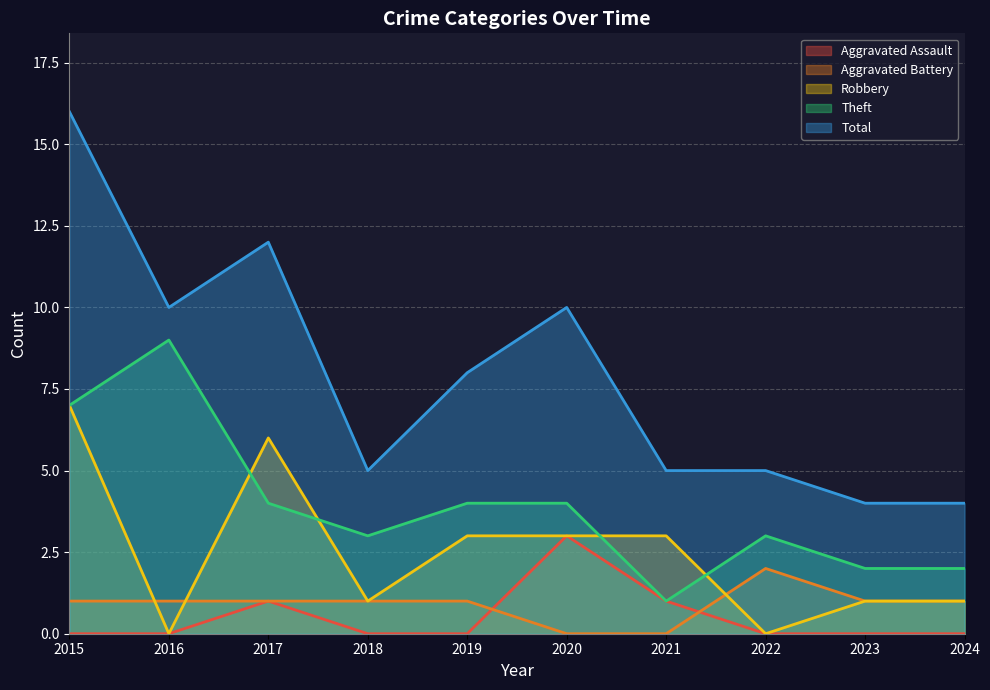

Reading left to right, list all the values displayed in this chart.

Aggravated Assault: 0	0	1	0	0	3	1	0	0	0
Aggravated Battery: 1	1	1	1	1	0	0	2	1	1
Robbery: 7	0	6	1	3	3	3	0	1	1
Theft: 7	9	4	3	4	4	1	3	2	2
Total: 16	10	12	5	8	10	5	5	4	4